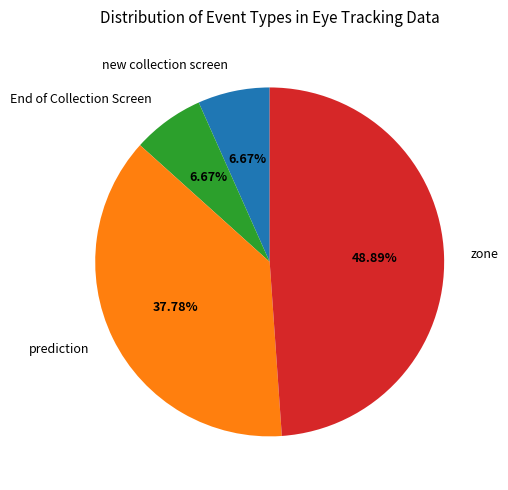

To the nearest percent, what percentage of the pie is prediction?

38%